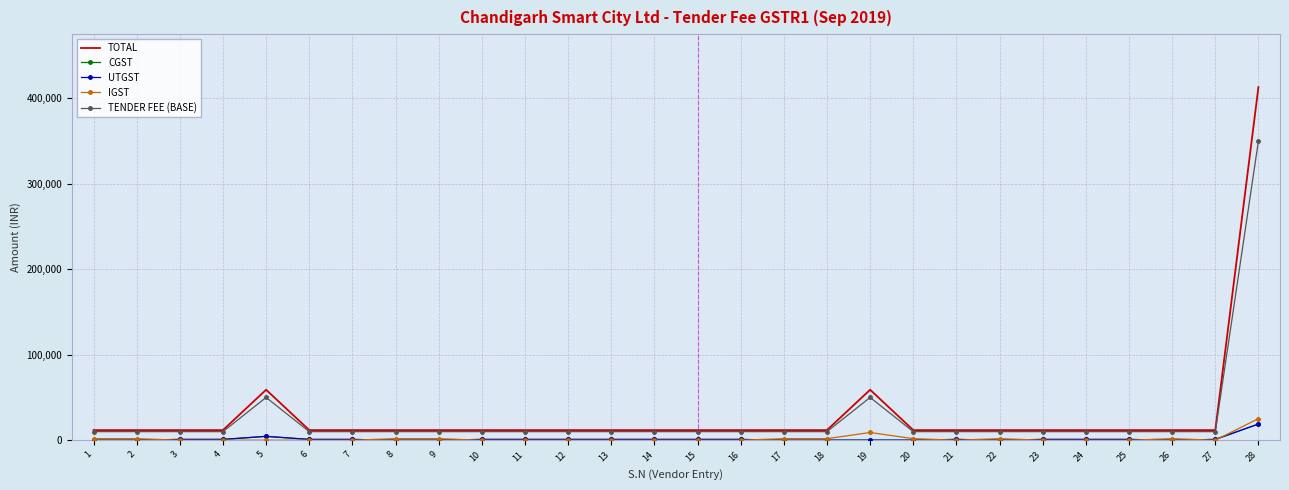

List the labels in order of UTGST value, largest first.

28, 5, 3, 4, 6, 7, 10, 11, 12, 13, 14, 15, 16, 21, 23, 24, 25, 27, 1, 2, 8, 9, 17, 18, 19, 20, 22, 26